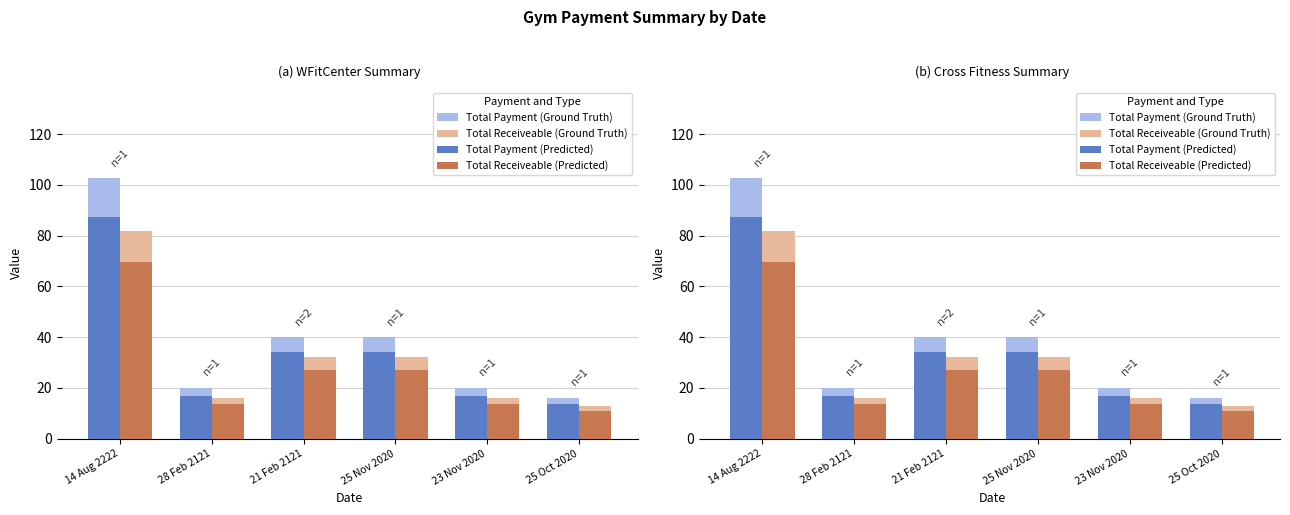

What are all the series names shown in the legend?

Total Payment (Ground Truth), Total Receiveable (Ground Truth), Total Payment (Predicted), Total Receiveable (Predicted)